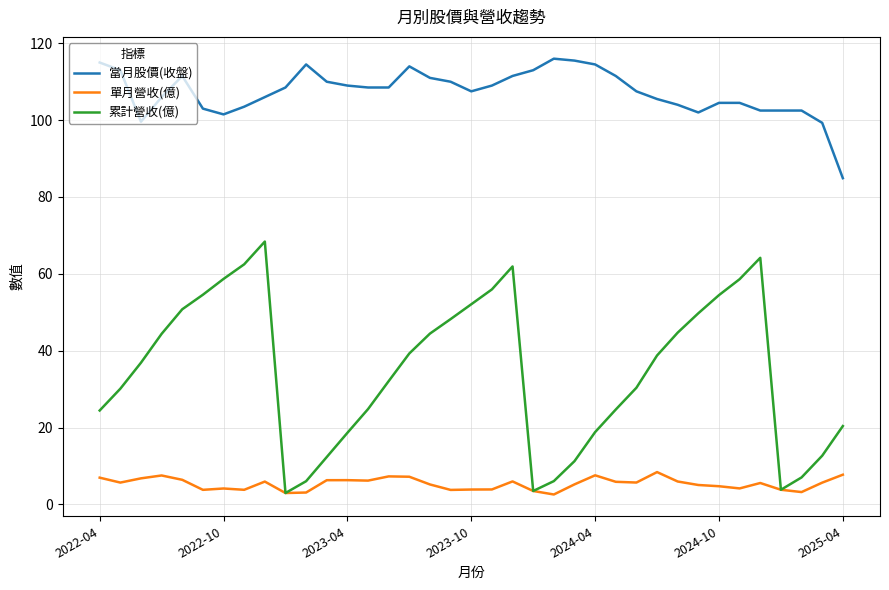

What is the minimum value for 當月股價(收盤)?

84.9